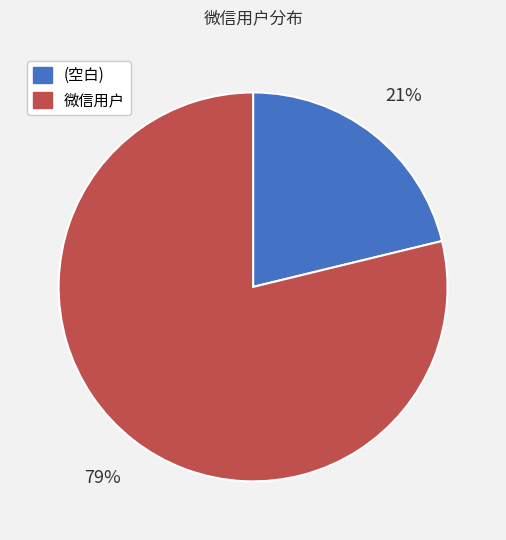

Which slice represents more than half of the pie?

微信用户